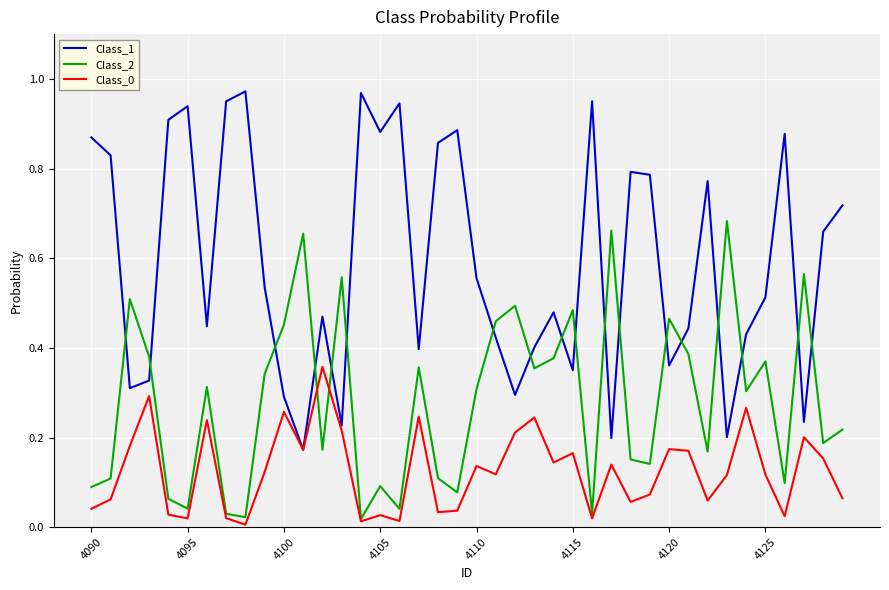

After their last crossing, which series has the higher values: Class_2 or Class_1?

Class_1